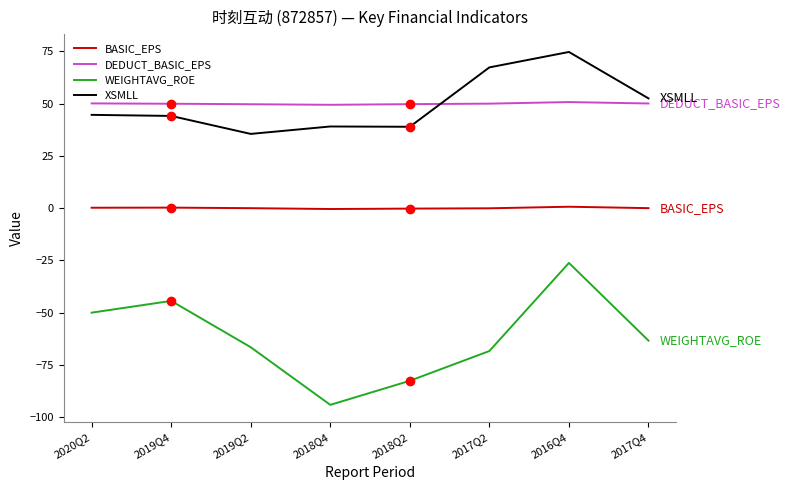

Which series changed the most between 2017Q2 and 2017Q4?

XSMLL